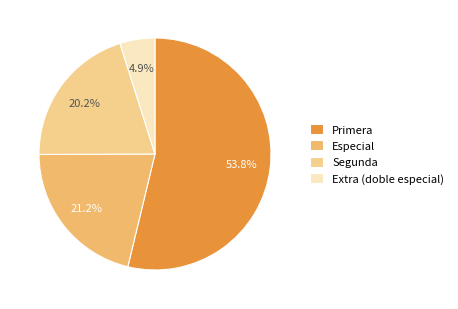

Does Extra (doble especial) account for over 50% of the chart?

No